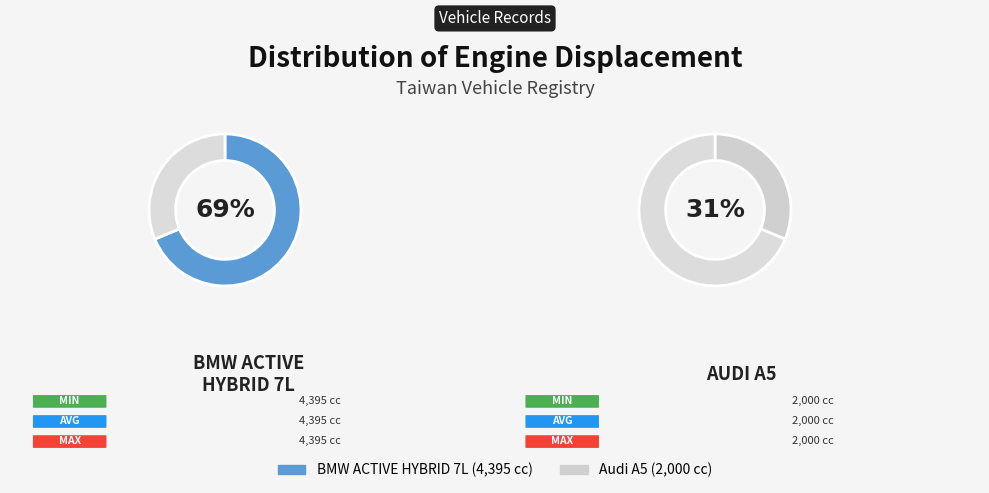

To the nearest percent, what percentage of the pie is 奧迪A5?

31%